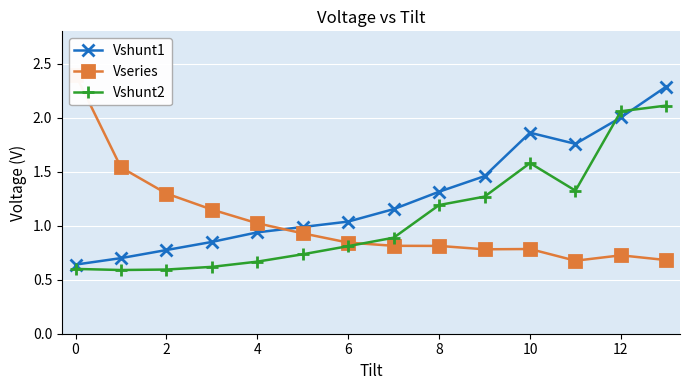

What is the maximum value shown in the chart?

2.4